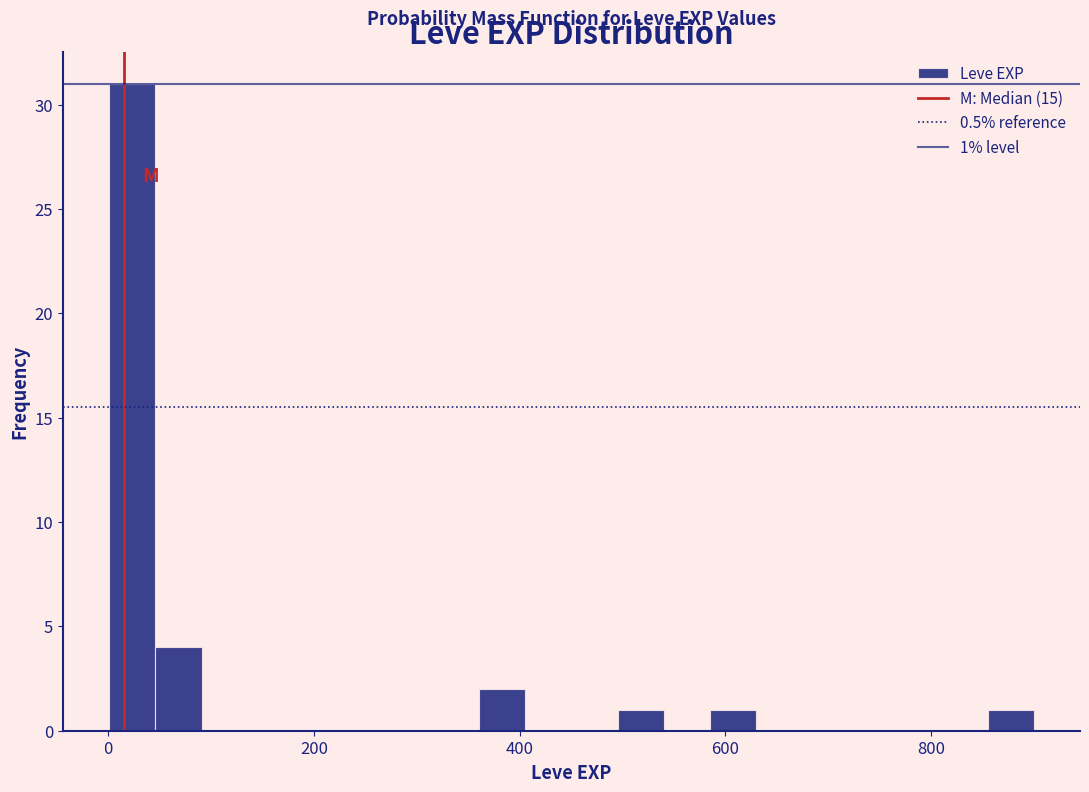

Read against the x-axis, roughly where is the centre of the tallest bar?

20